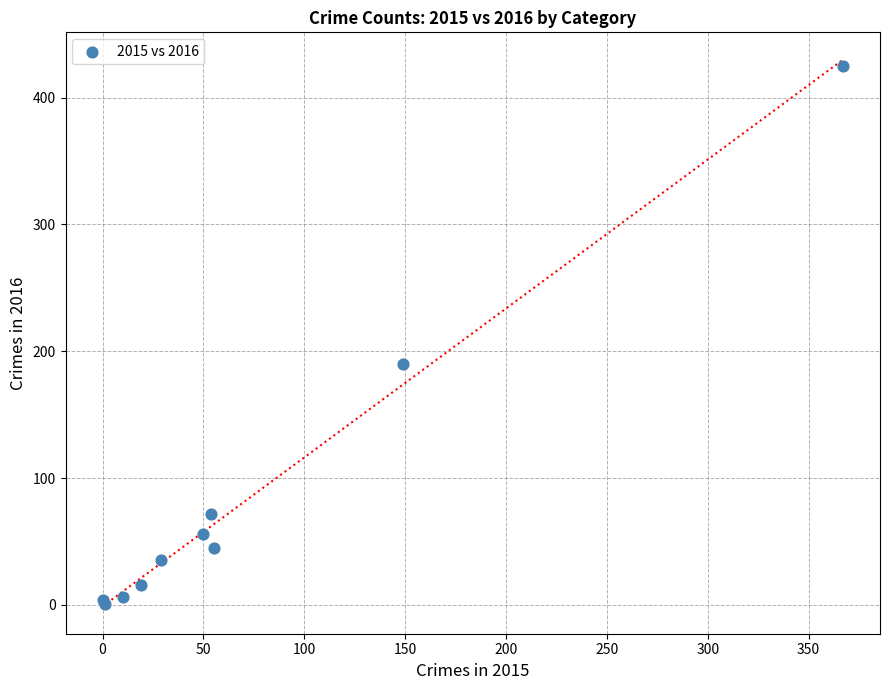

What Y value in the scatter plot is closest to 213?

190